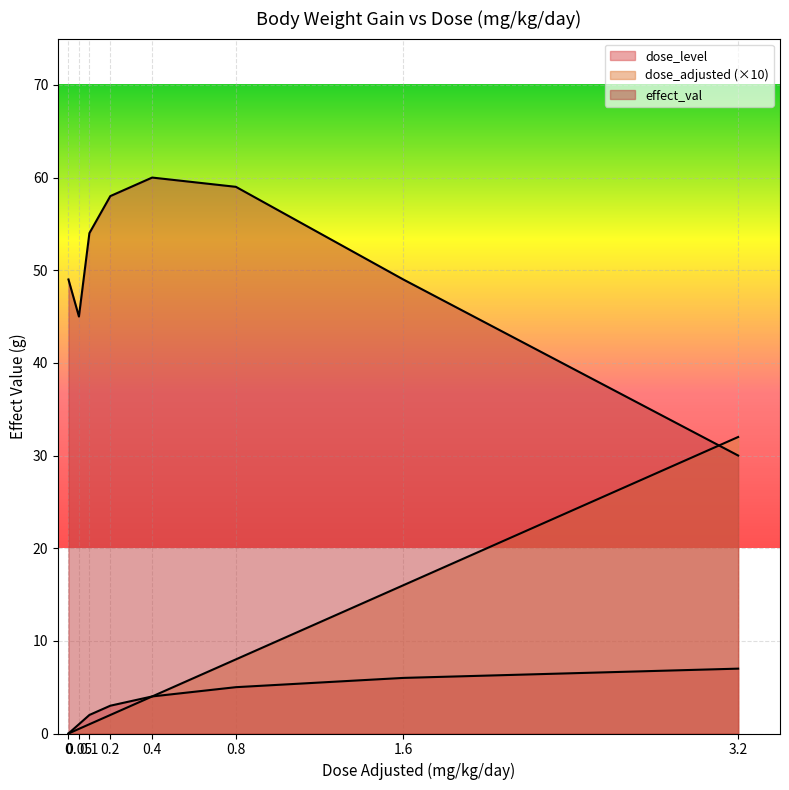

At which label is dose_level closest to 3?

0.2